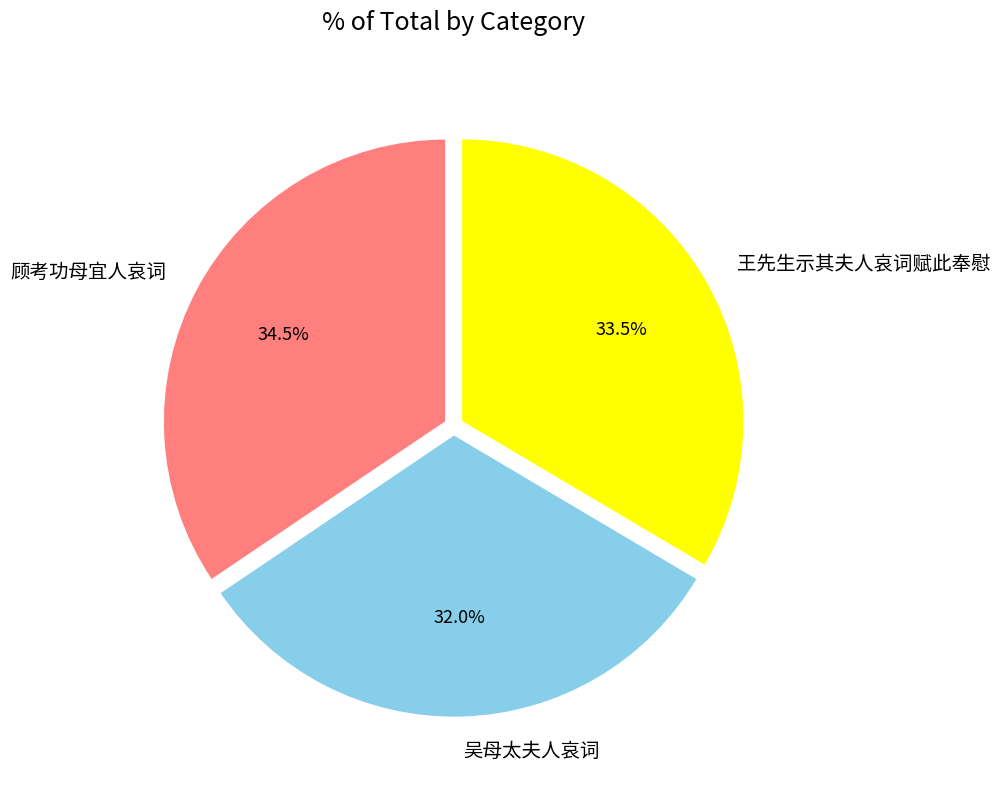

What percentage do 吴母太夫人哀词 and 顾考功母宜人哀词 together represent?

66.5%